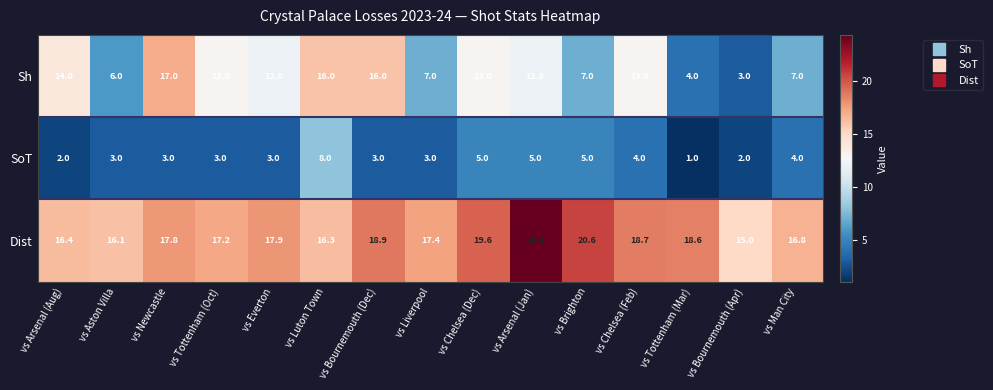

What is the spread (max minus min) of values at vs Brighton?

15.6